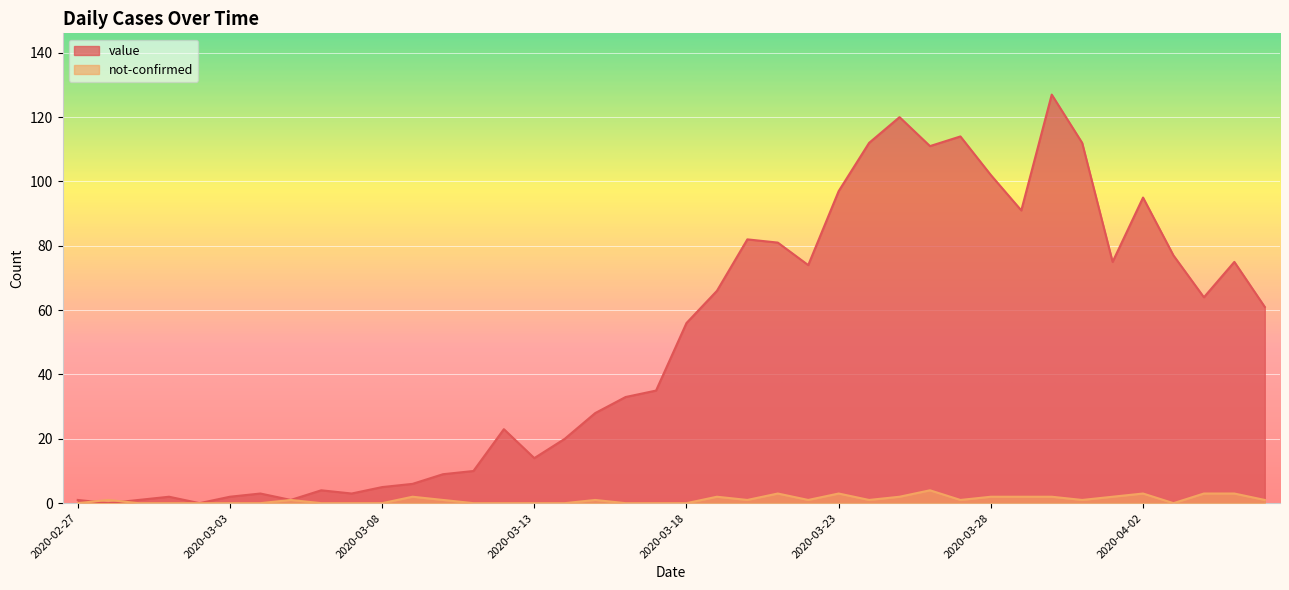

At which category is the sum across all series the highest?

2020-03-30